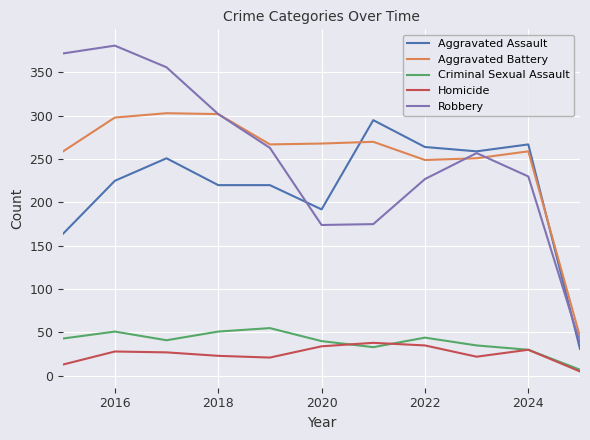

How many series are shown in this chart?

5